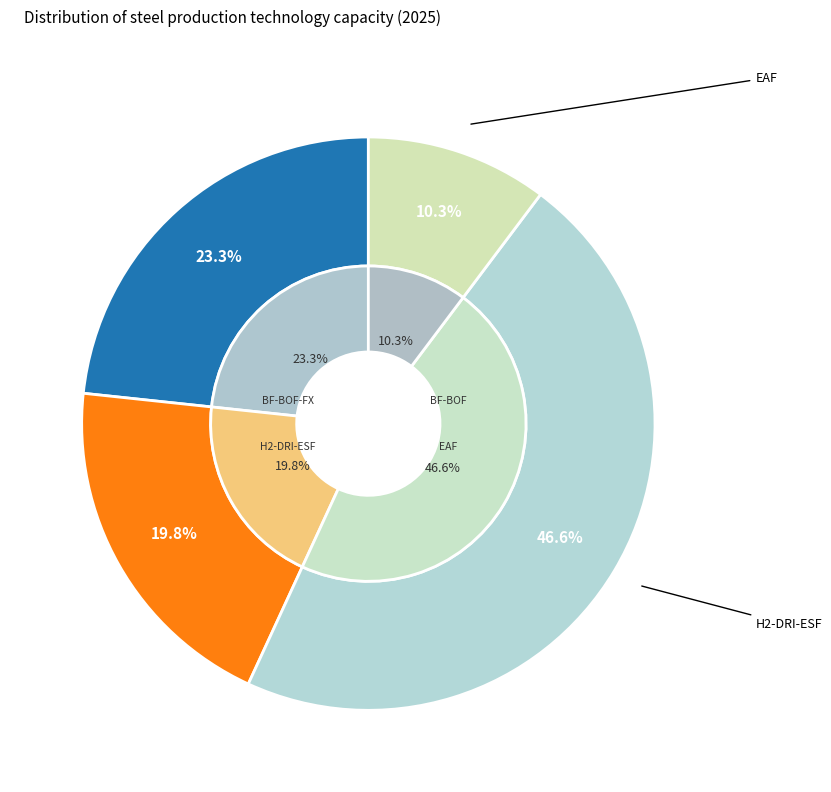

Is there a majority slice in this chart?

No